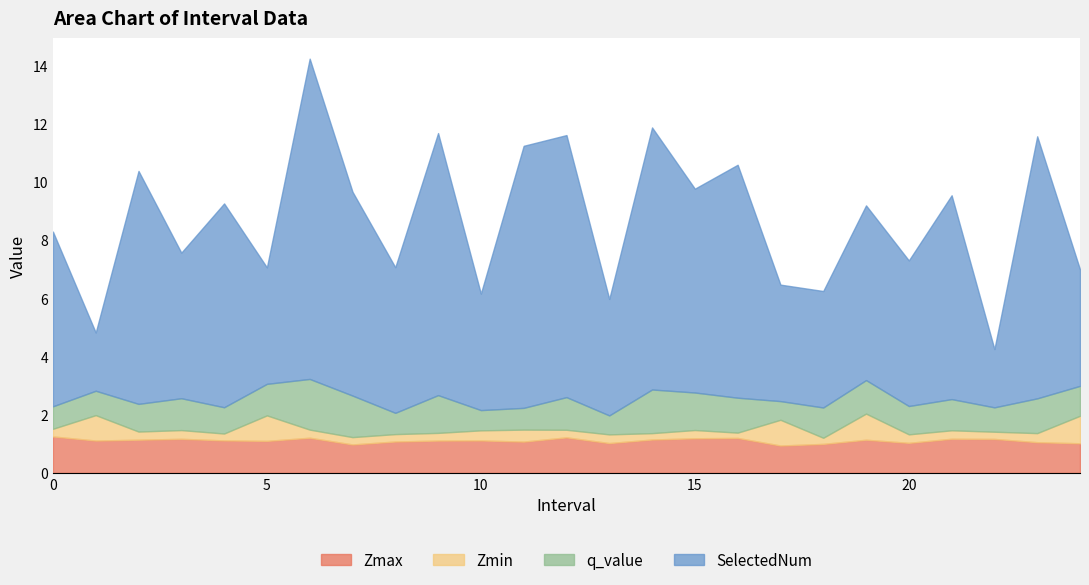

At which category does q_value reach its first local peak?

3